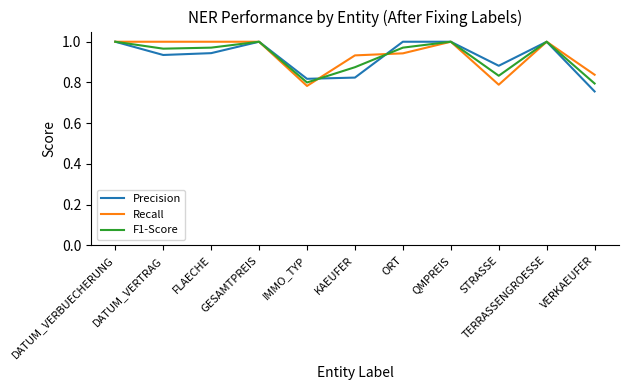

What is the average value of the Precision series?

0.9